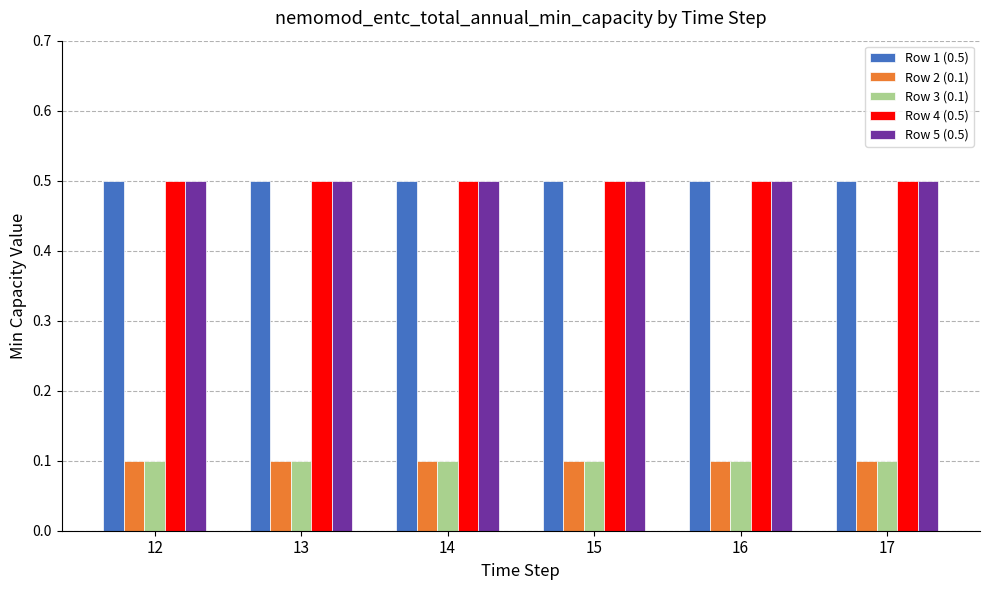

What is the sum of all Row 4 (0.5) values?

3.0